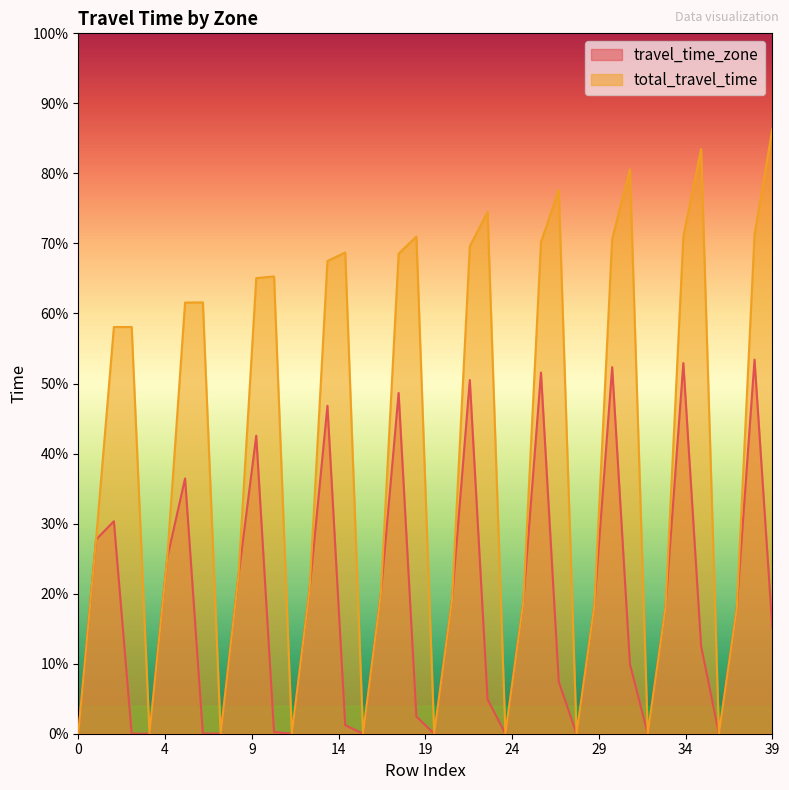

Which has a higher value, 4 or 17?

17